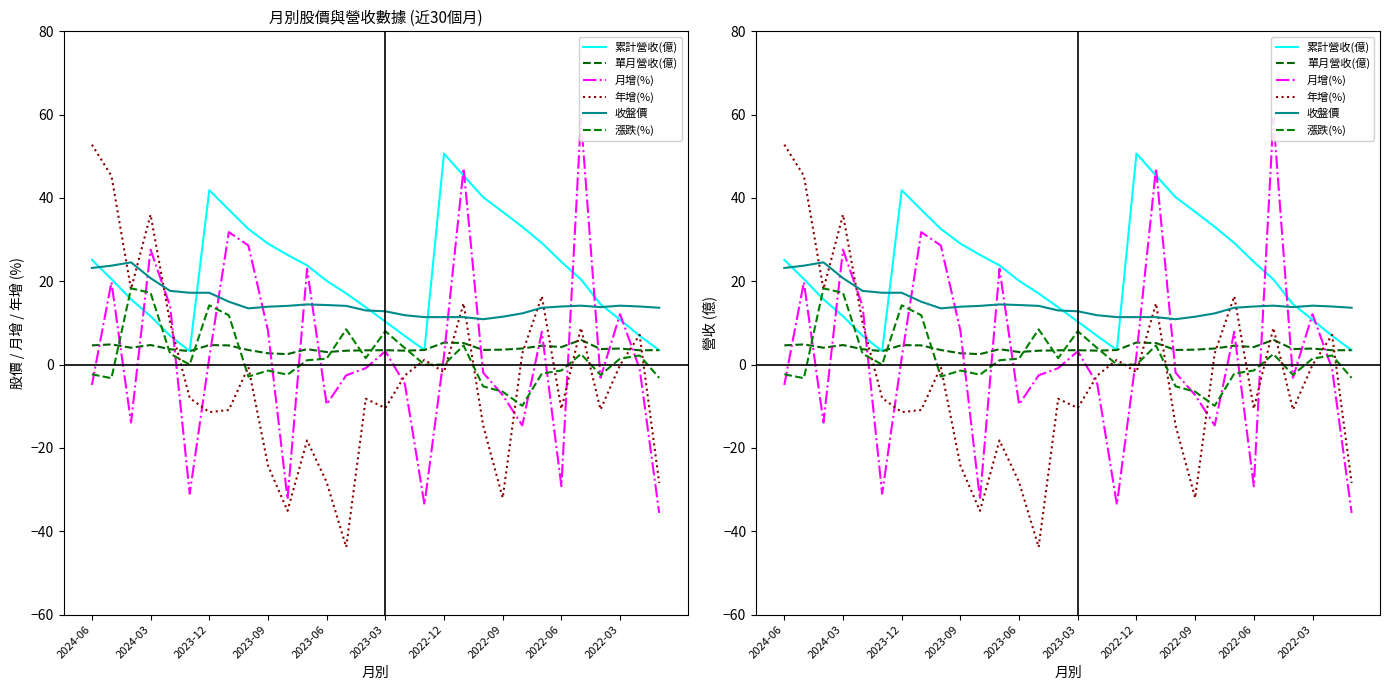

Which series has the largest total across all categories?

累計營收(億)